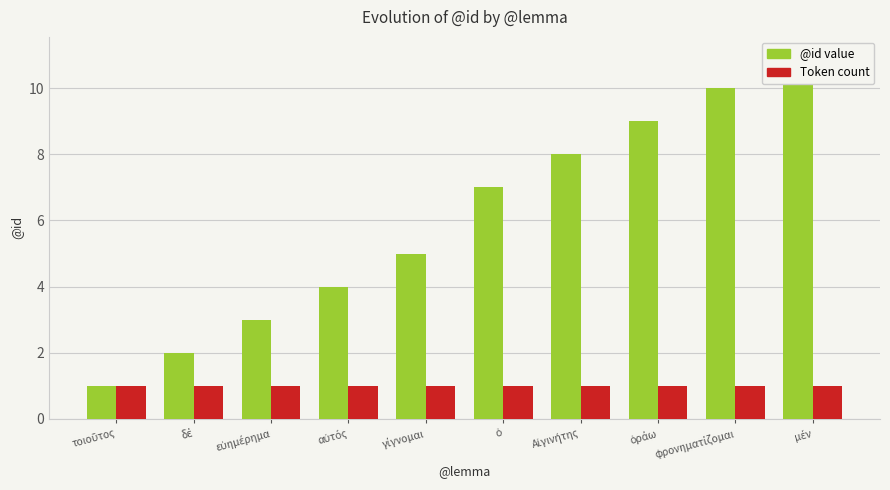

How many categories are shown in the chart?

10